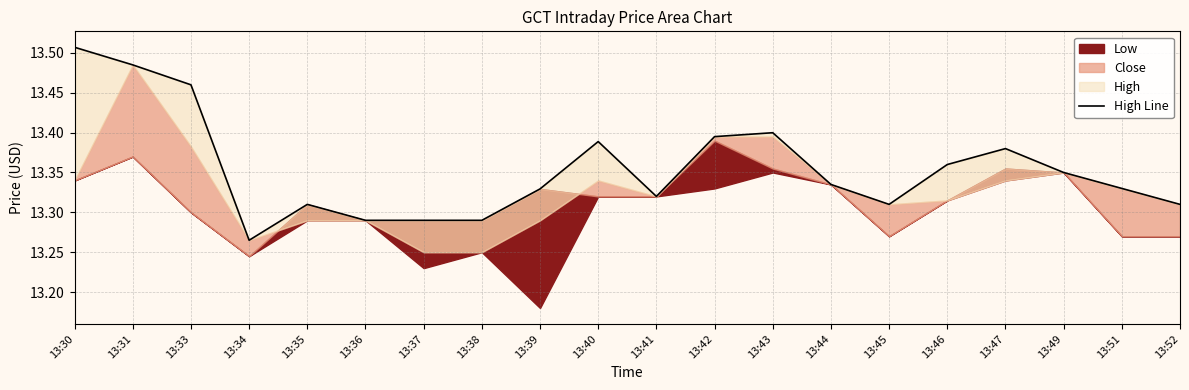

Reading left to right, transcribe all the data shown in this chart.

13.5	13.5	13.5	13.3	13.3	13.3	13.3	13.3	13.3	13.4	13.3	13.4	13.4	13.3	13.3	13.4	13.4	13.3	13.3	13.3